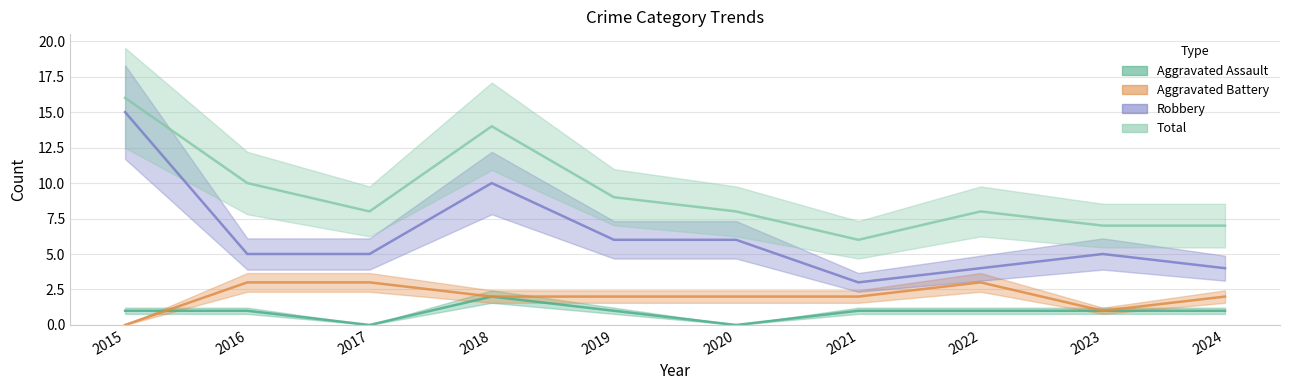

True or false: Total has more than 0 interior local peaks.

True